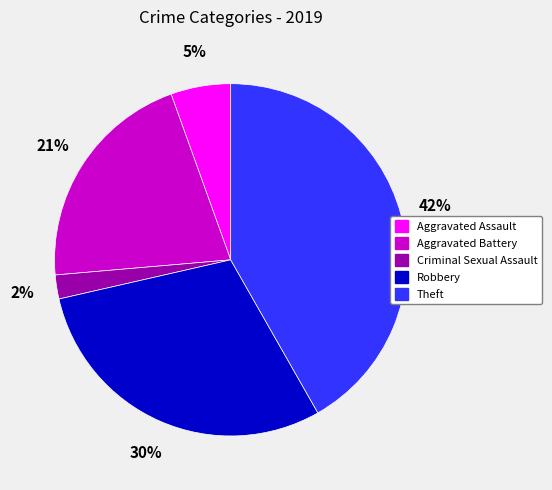

Is there a majority slice in this chart?

No